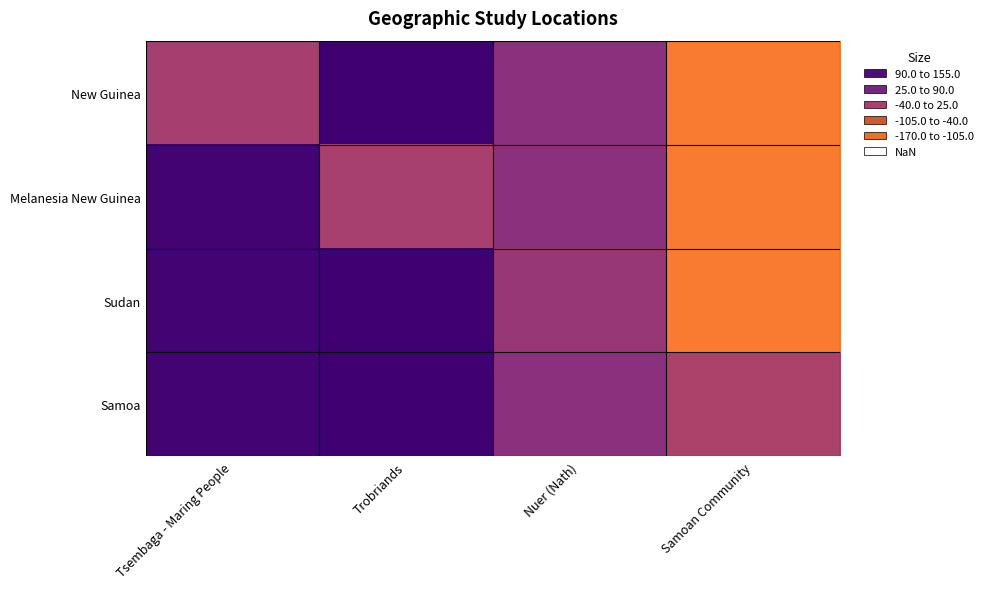

Which series changed the most between Tsembaga - Maring People and Nuer (Nath)?

Sudan